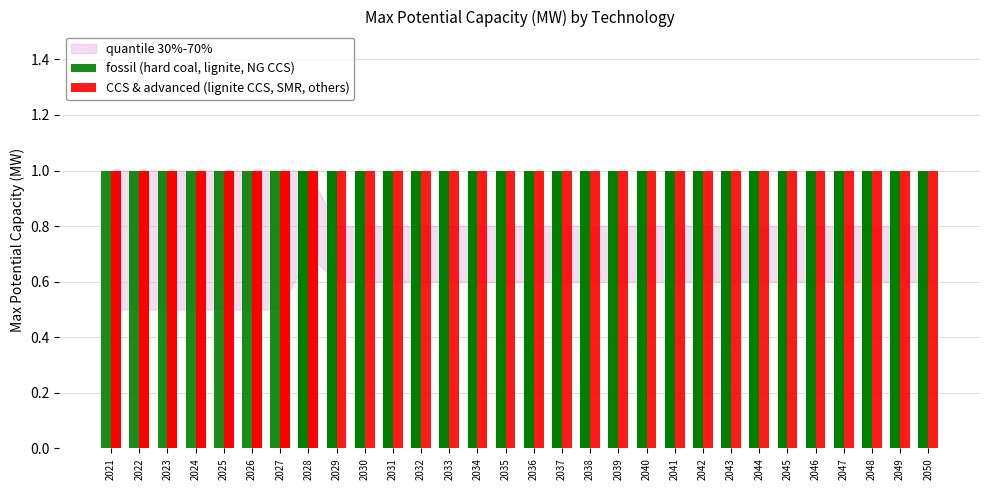

The value of hard coal at 2039 is 1. True or false?

False